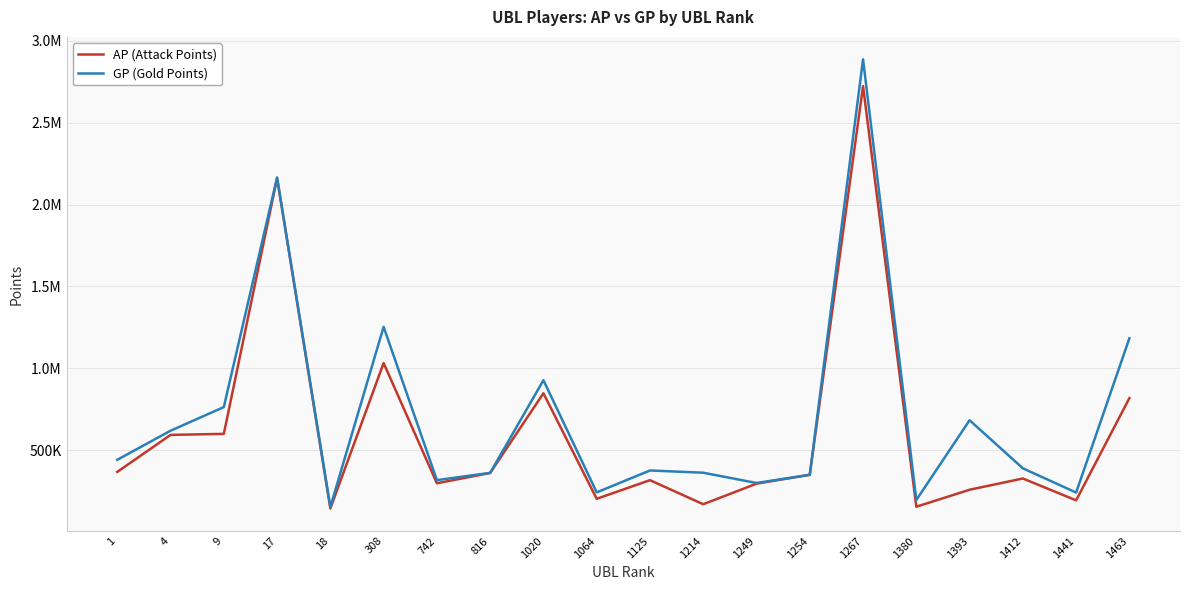

At how many categories does at least one series exceed 2805735?

1